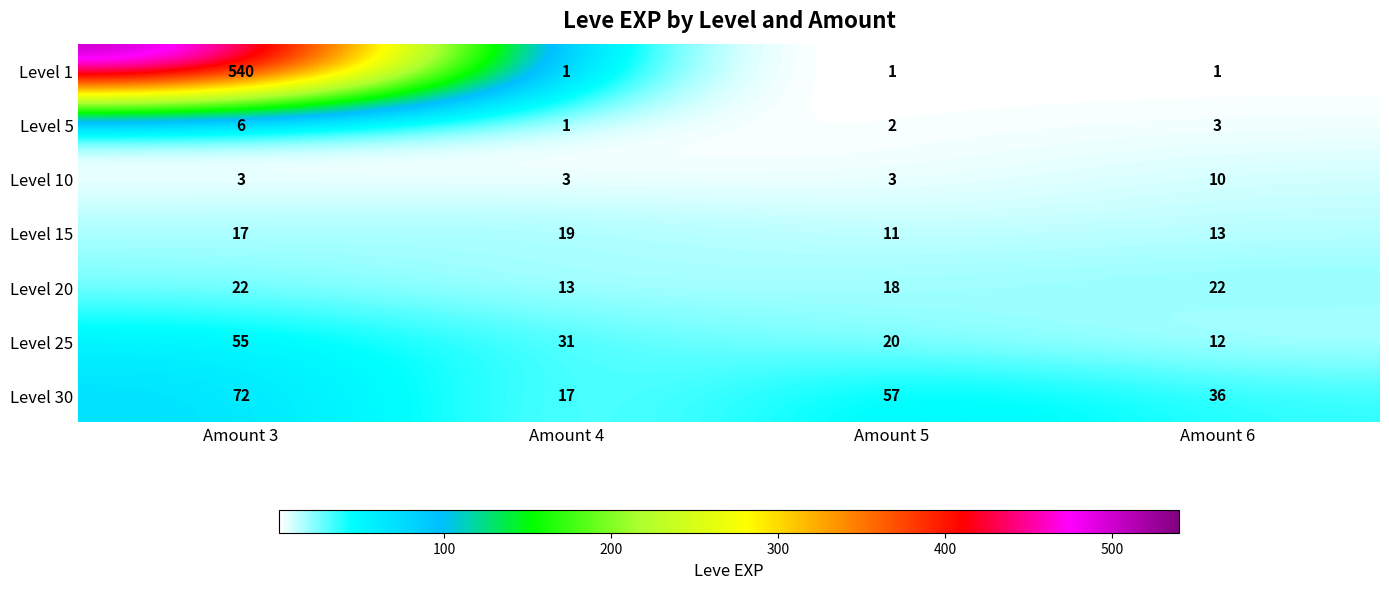

The value of Level 25 at Amount 3 is 12. True or false?

False